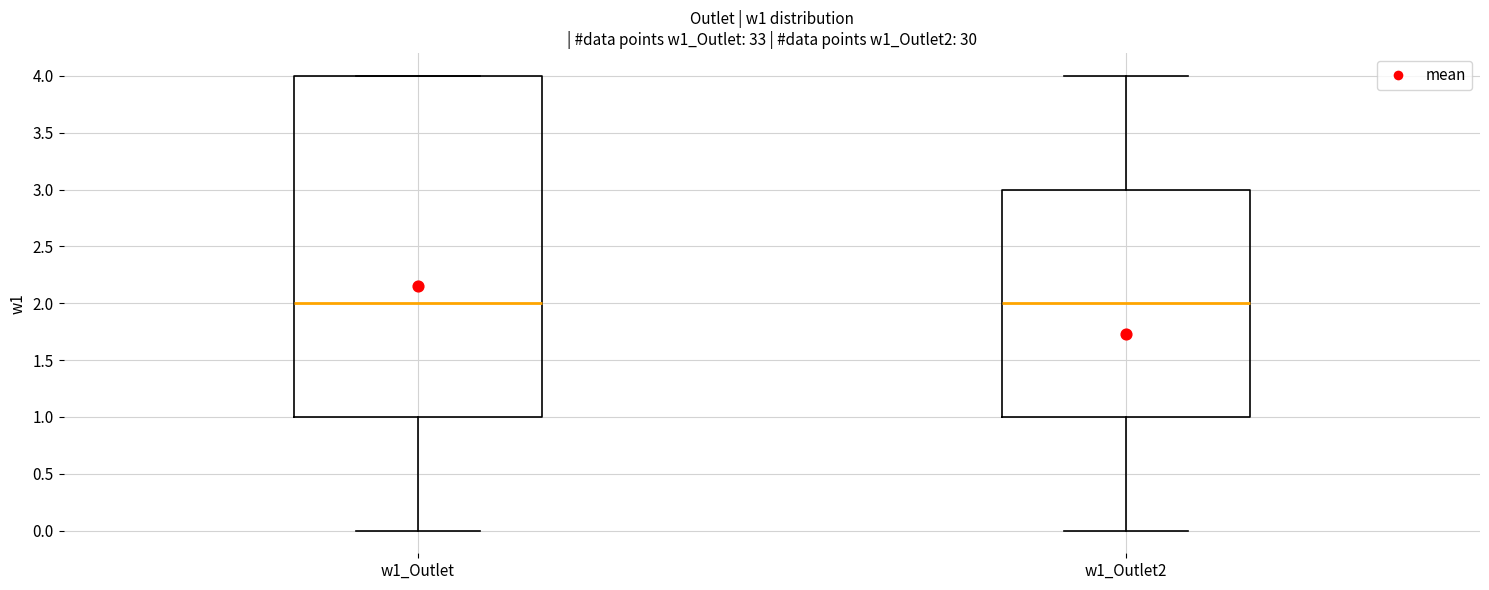

Which box is the tallest, from its lower edge to its upper edge?

w1_Outlet